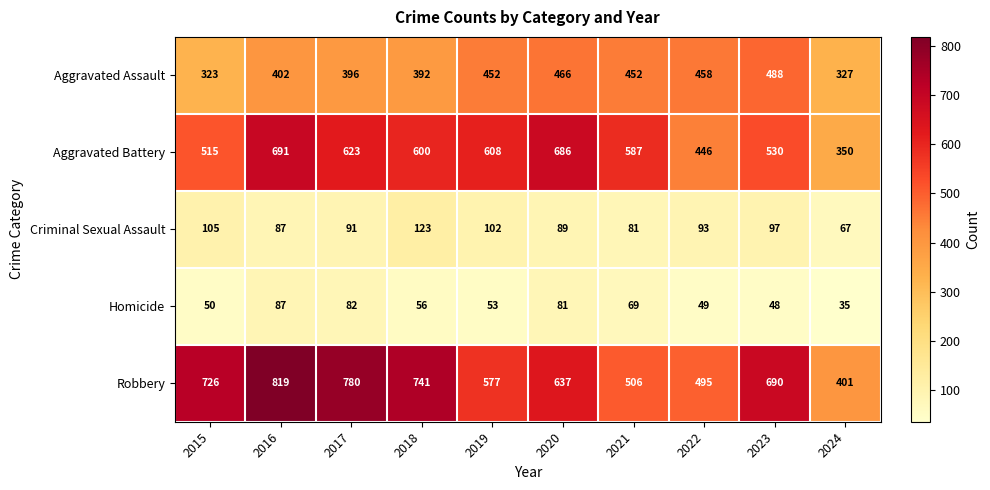

What is the approximate value of Homicide at 2020, to the nearest 5?

80